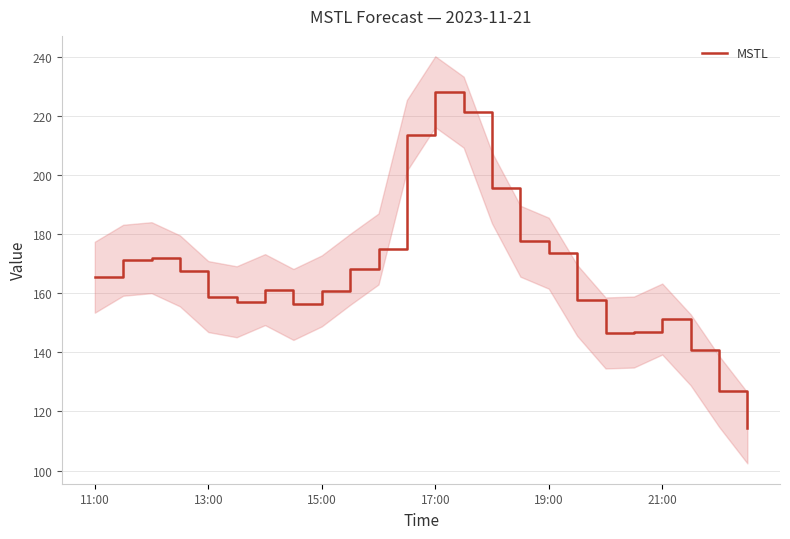

The value of MSTL at 21:00 is 151.2. True or false?

True